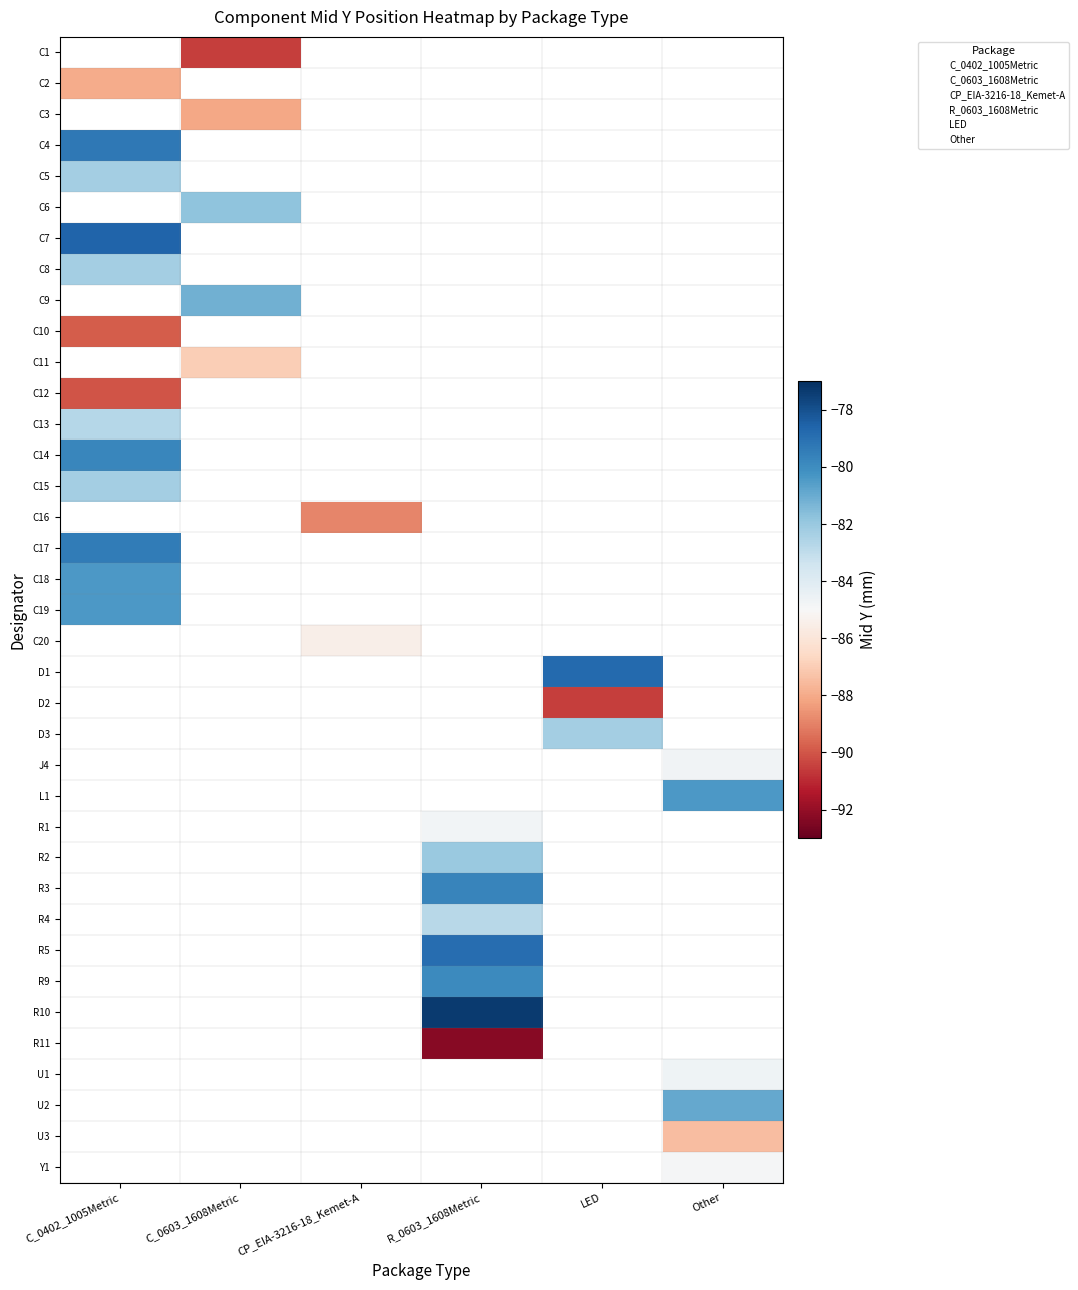

How many negative values does the C13 series have?

1